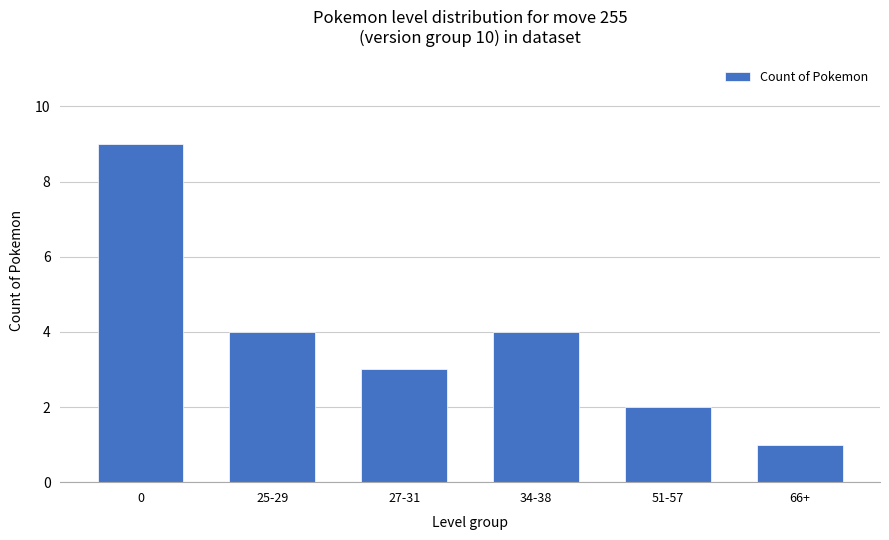

True or false: the data shows 2 at 66+.

False